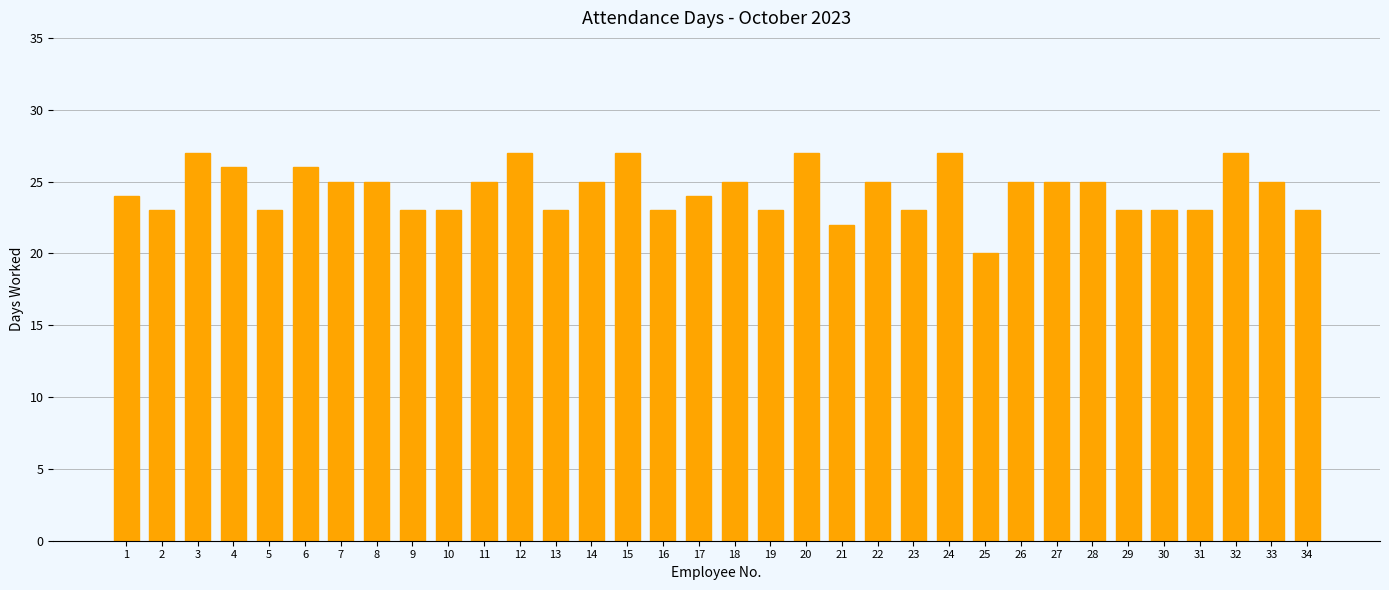

What is the value of the 20th bar from the left?

27